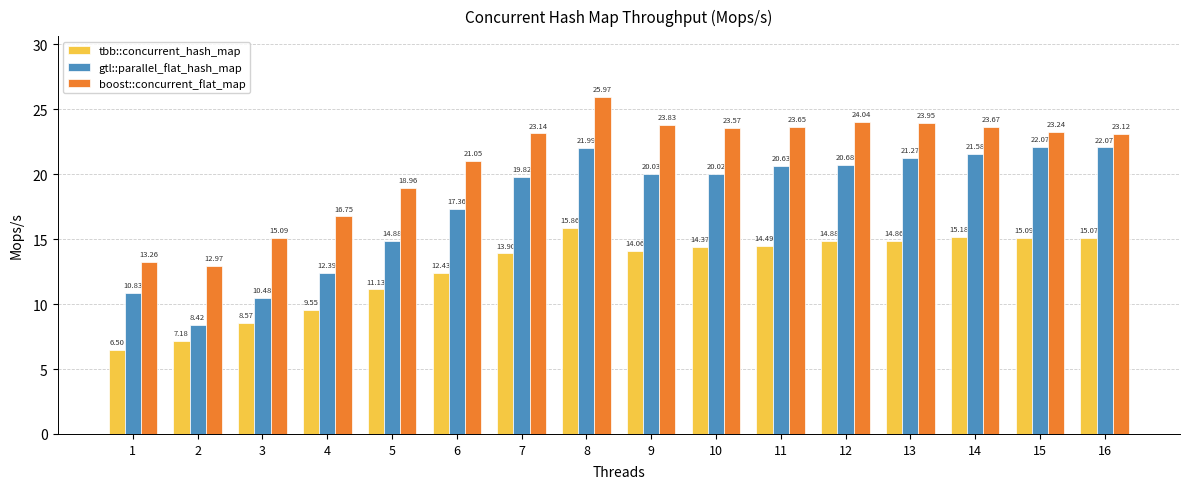

How many values in the gtl::parallel_flat_hash_map series exceed 20?

9